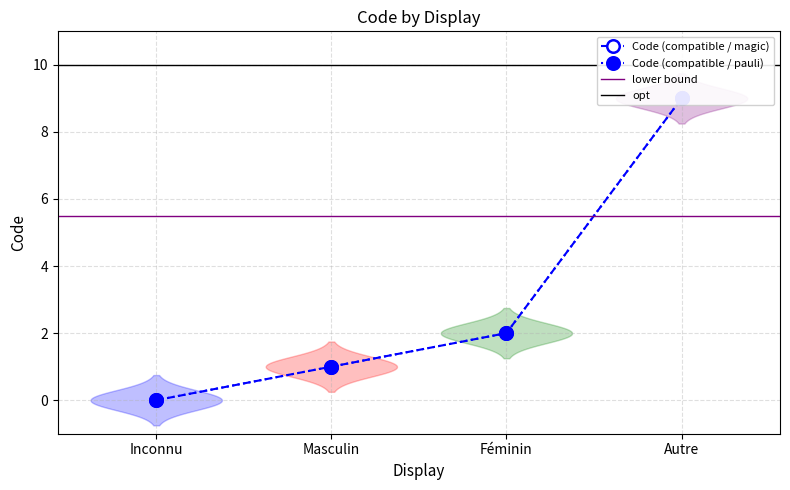

The chart shows a value of 2 at Féminin. True or false?

True